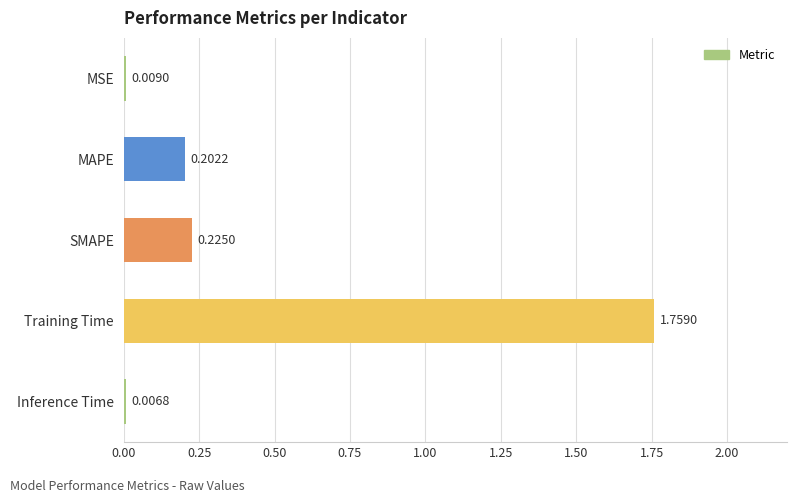

Rank the categories by value from highest to lowest.

Training Time, SMAPE, MAPE, MSE, Inference Time